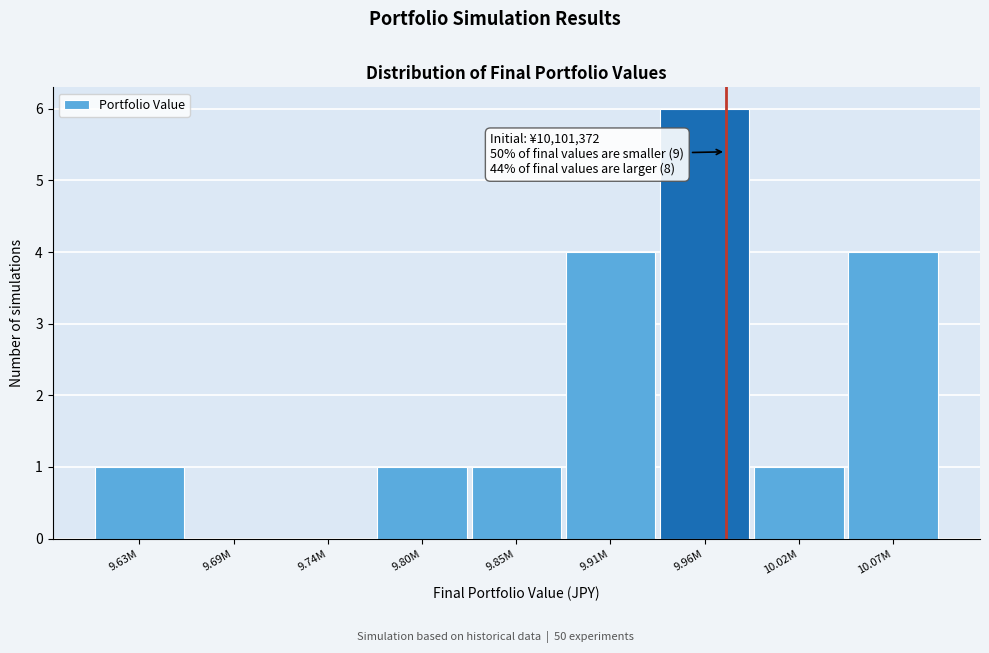

Reading left to right, extract all data points from this chart.

9.63M=1	9.69M=0	9.74M=0	9.80M=1	9.85M=1	9.91M=4	9.96M=6	10.02M=1	10.07M=4